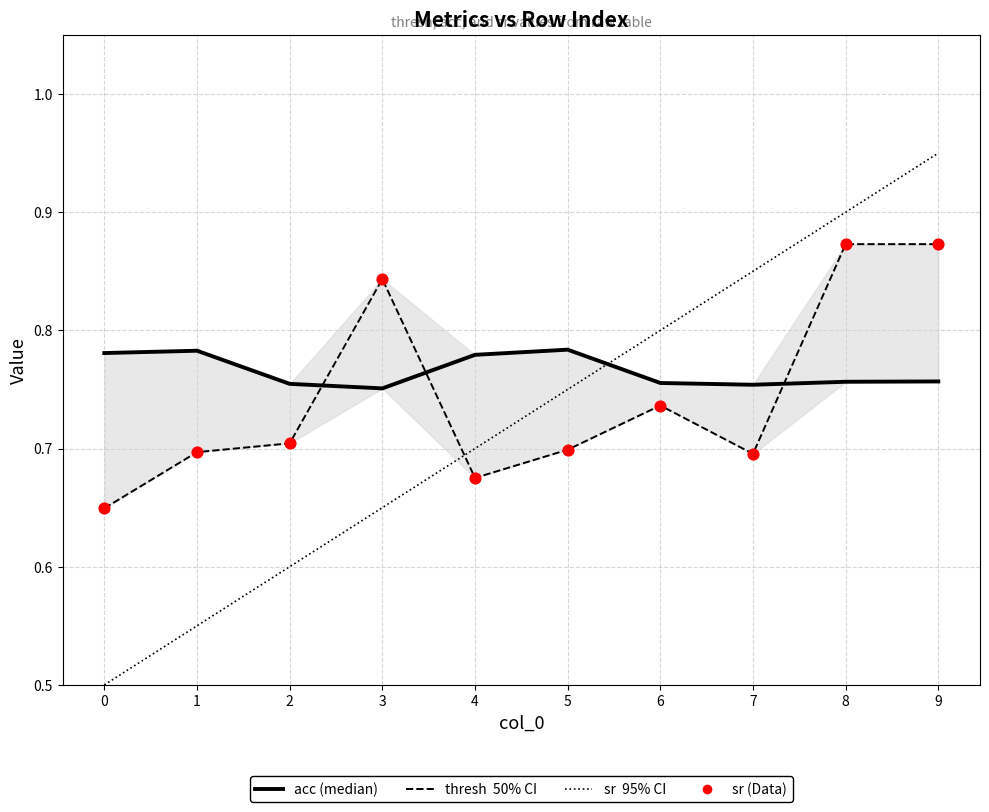

Which series has the widest spread of Y values?

thresh